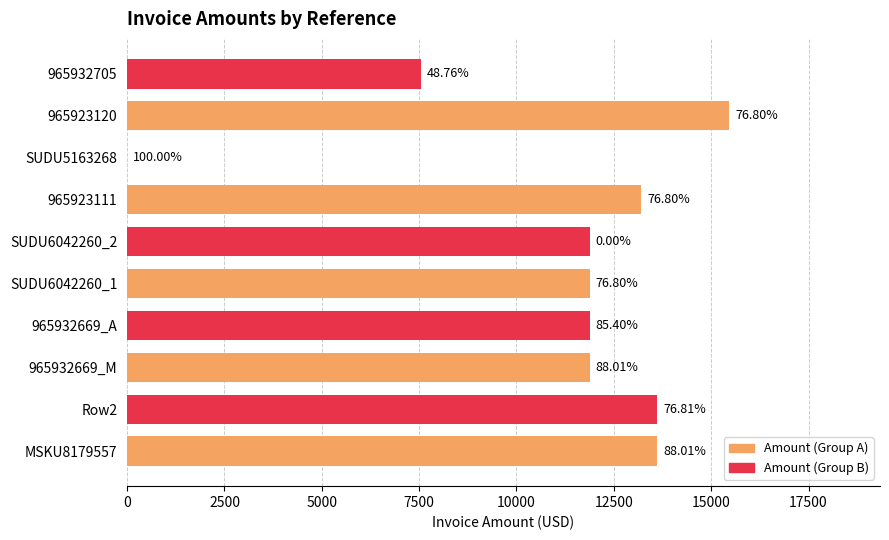

Rank the series by their maximum value, from lowest to highest.

Amount (Group B), Amount (Group A)